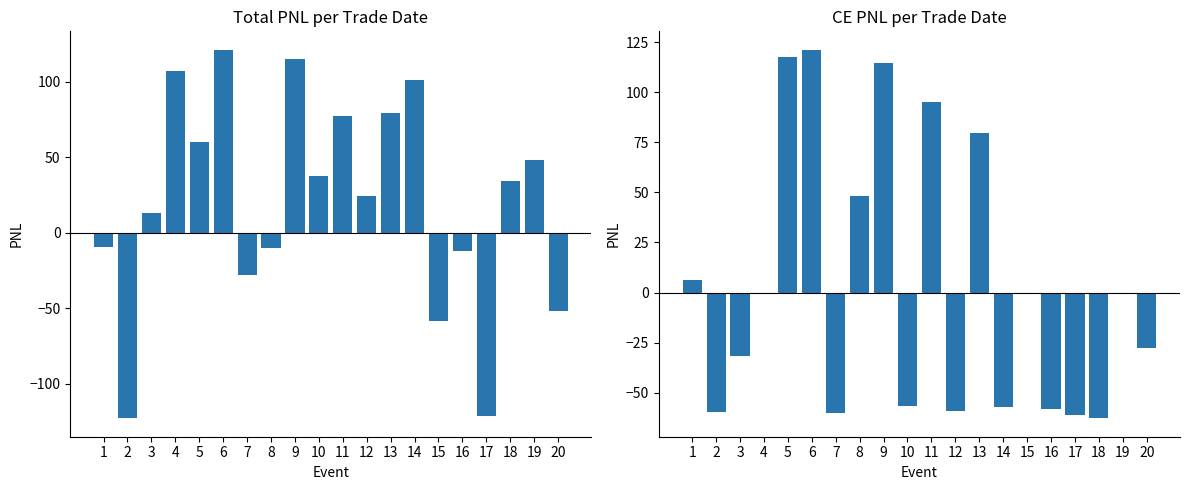

What is the average value of the CE PNL series?

2.4